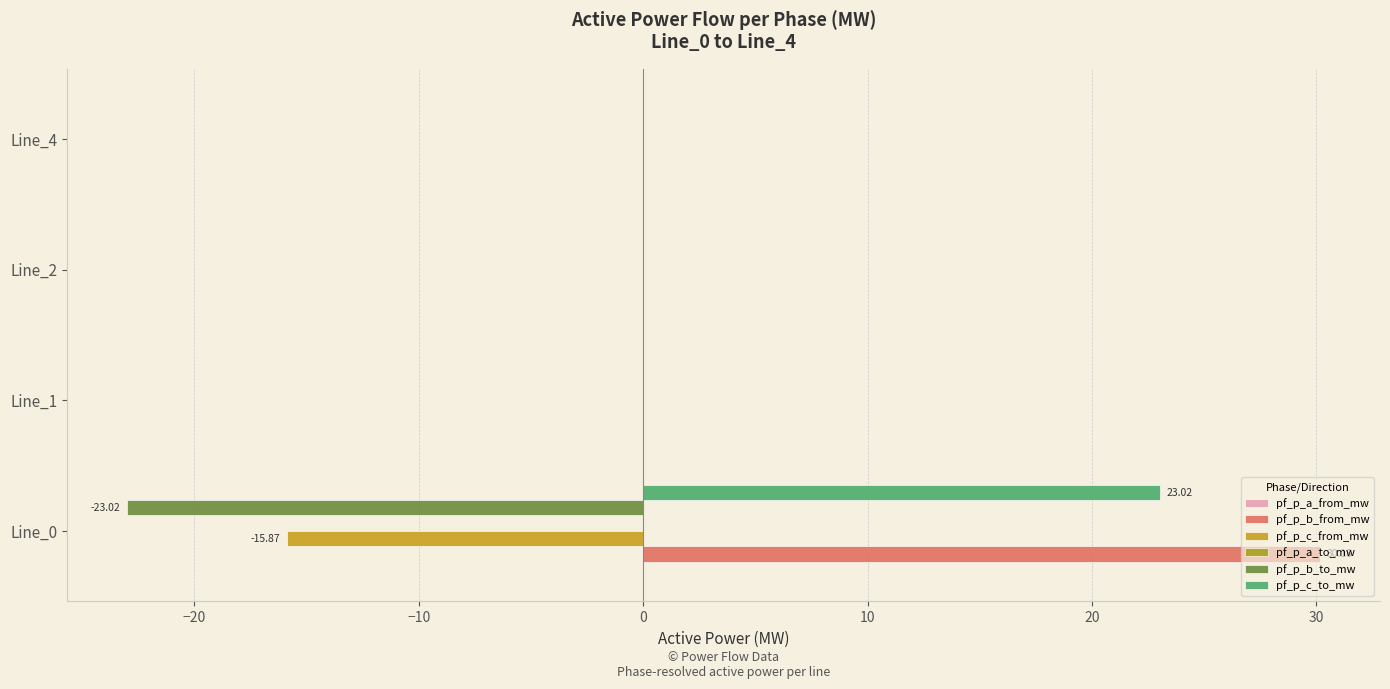

Count the number of categories in the chart.

4